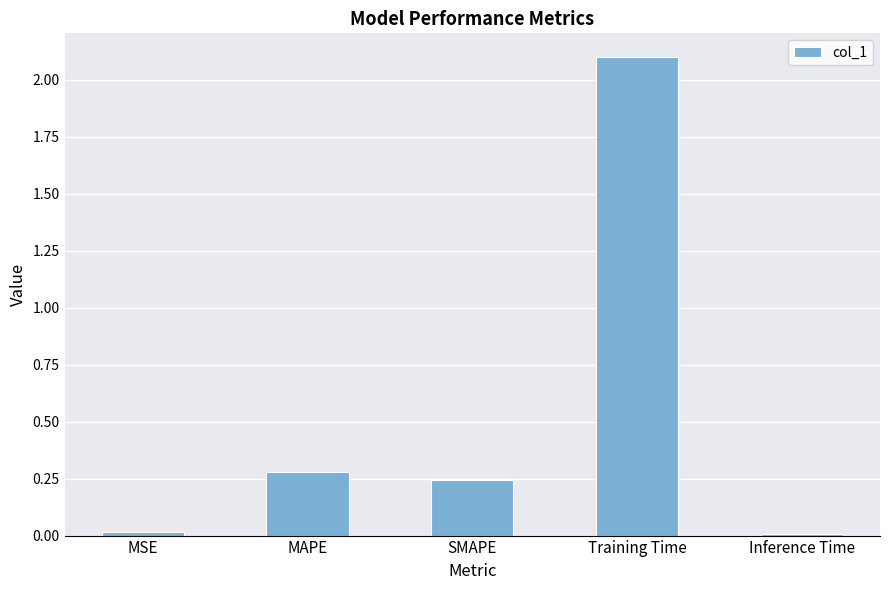

The chart shows a value of 0.2 at MAPE. True or false?

False